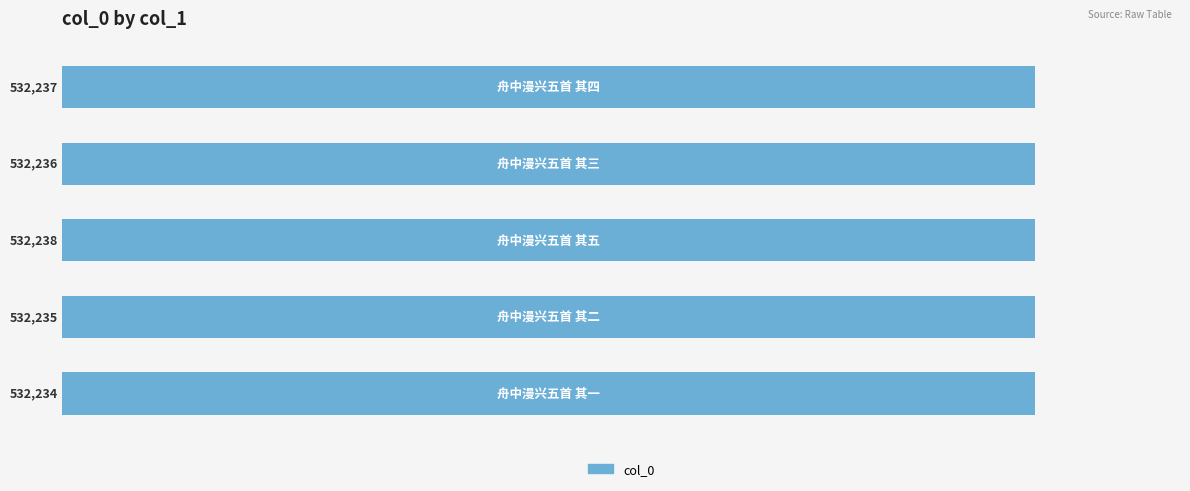

What is the smallest value displayed?

532234